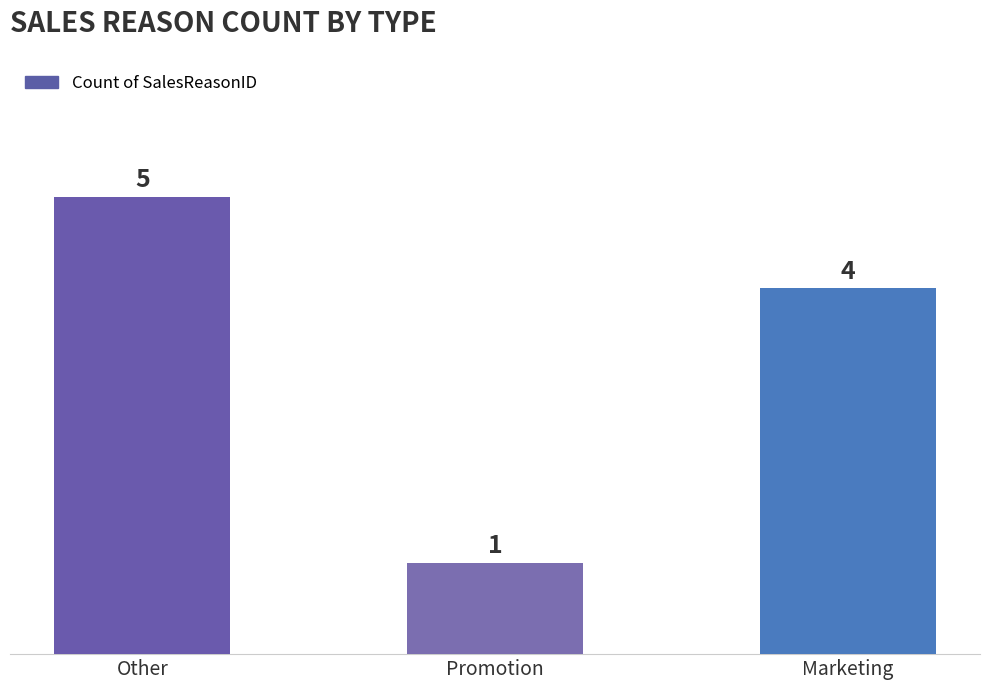

How many values are below 4?

1